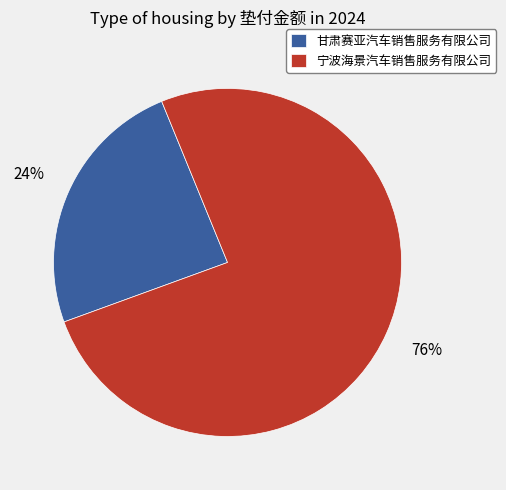

Is it true that 宁波海景汽车销售服务有限公司 is 76% of the pie?

True